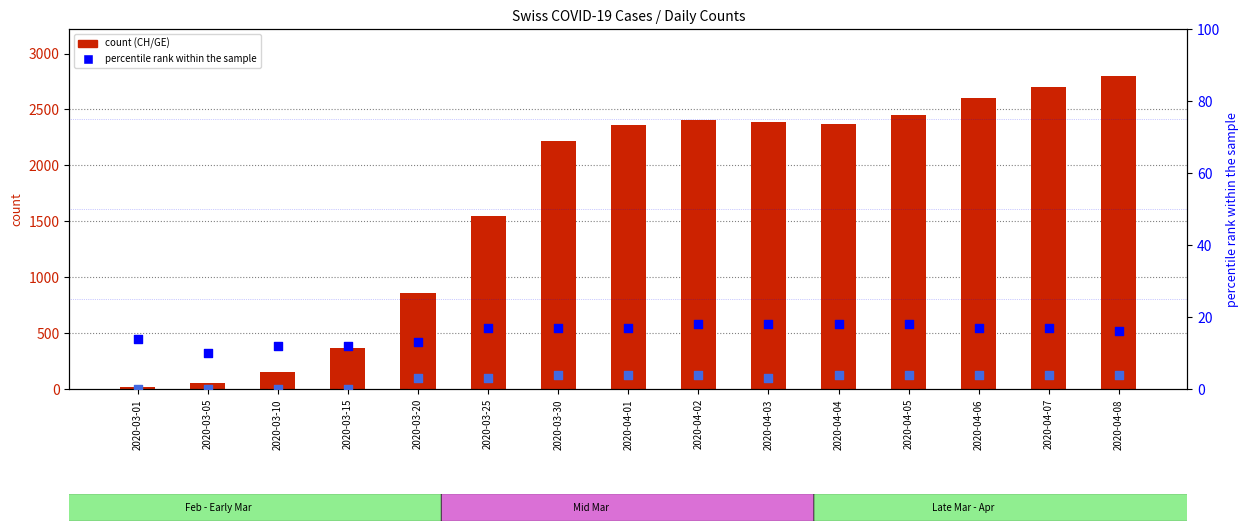

Which series has the largest total across all categories?

CH count